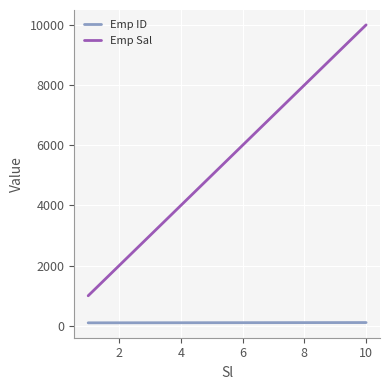

What is the average value of the Emp ID series?

106